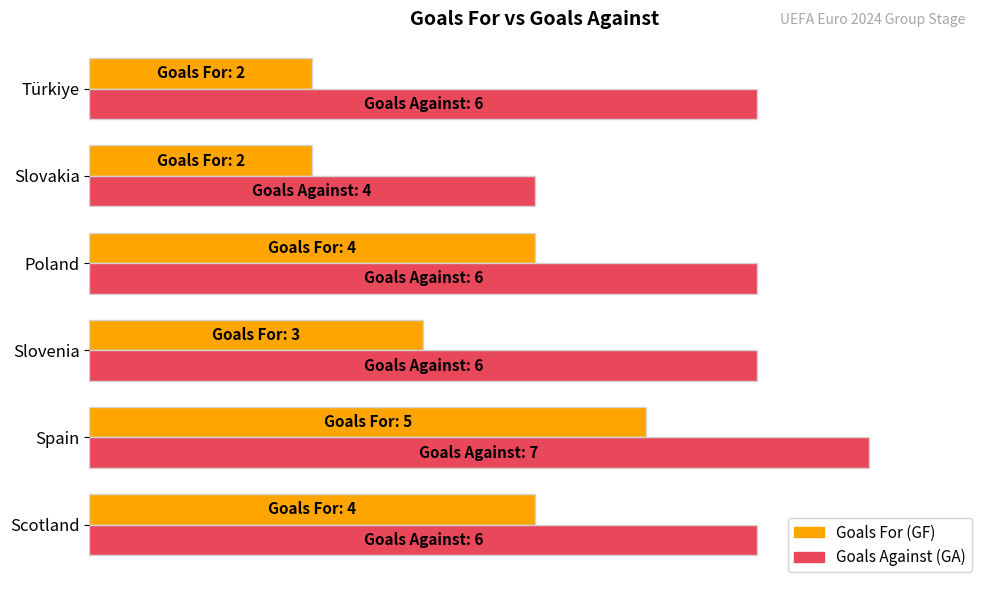

What is the value of the GA bar at the 4th from the left?

6